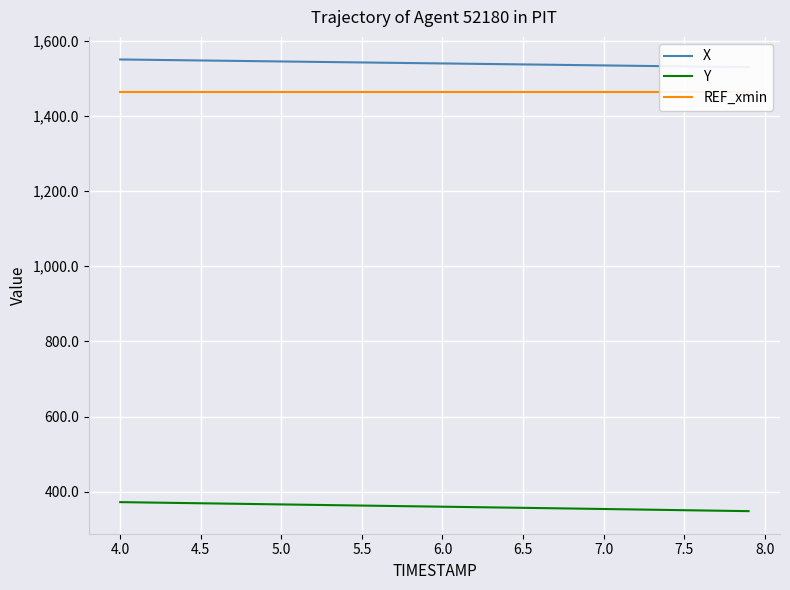

True or false: X and REF_xmin cross at least once.

False